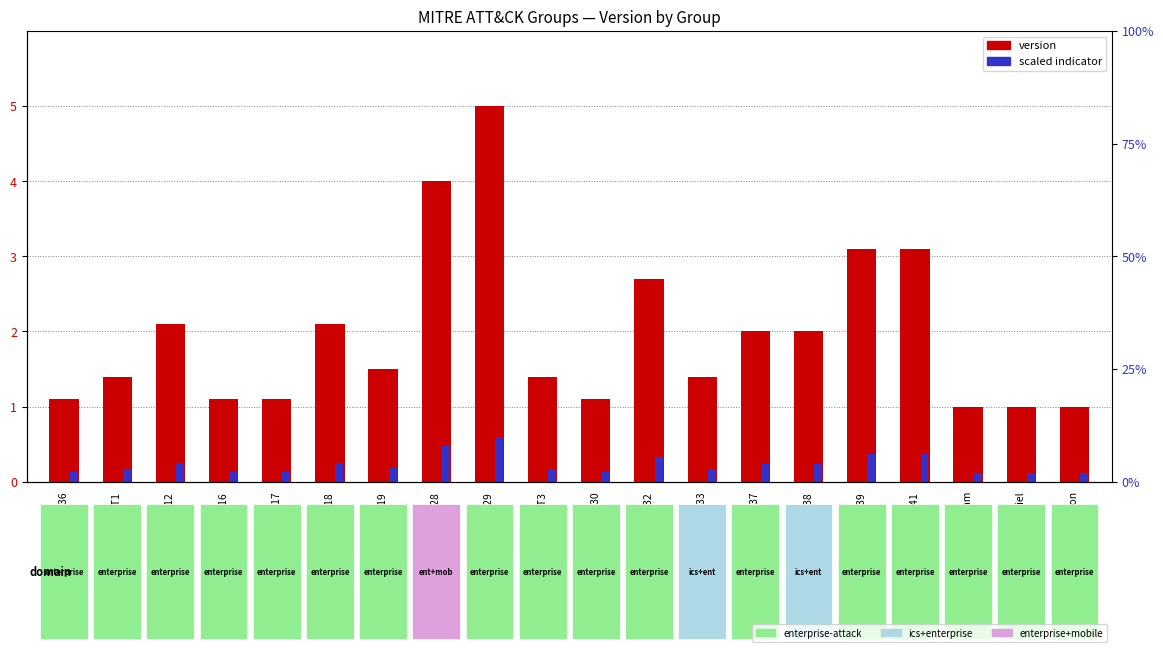

Is the value of scaled indicator at APT37 greater than the value of version at APT41?

No